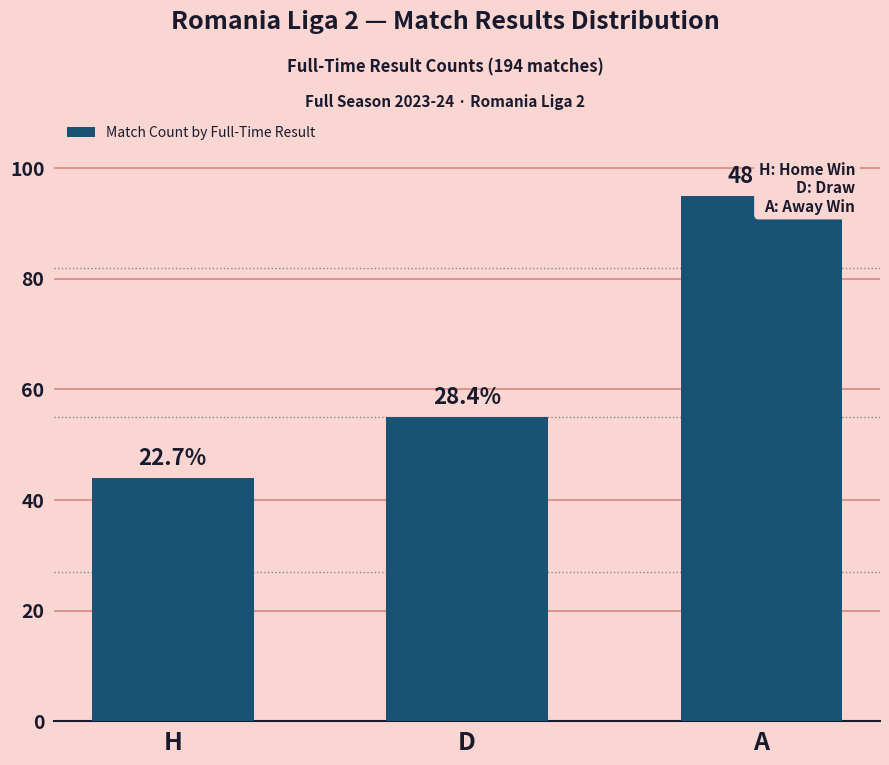

List the labels in order of value, smallest first.

H, D, A